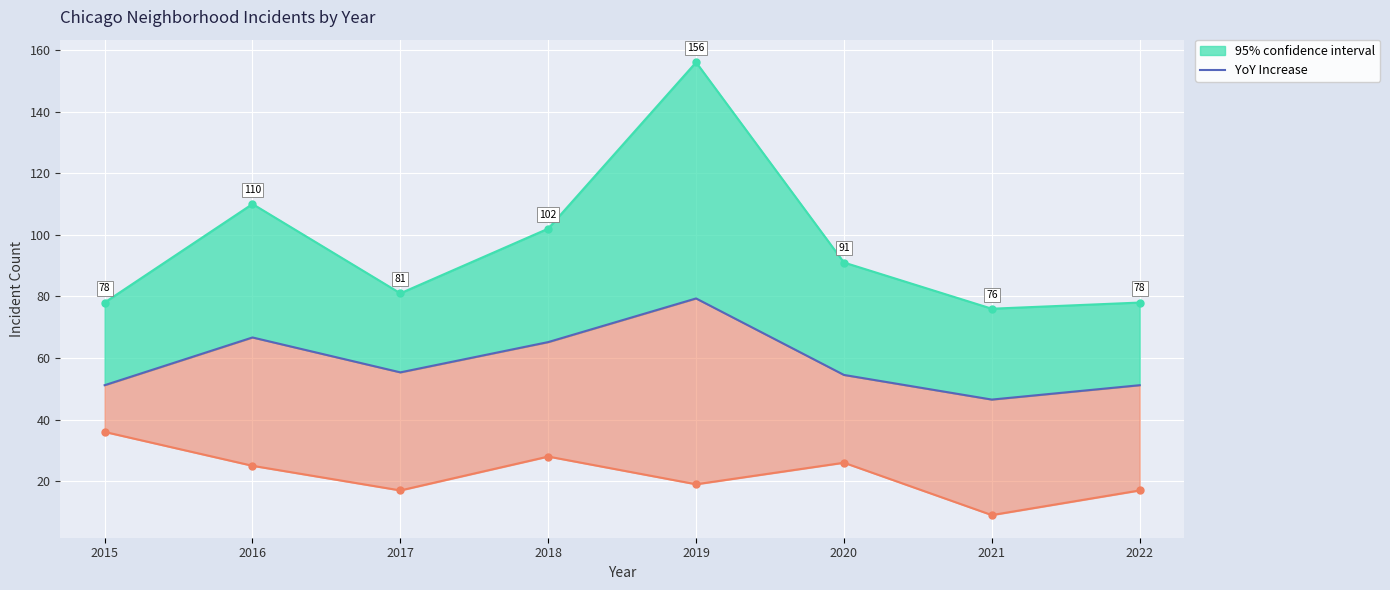

What is the difference between the maximum and second lowest values?

28.2